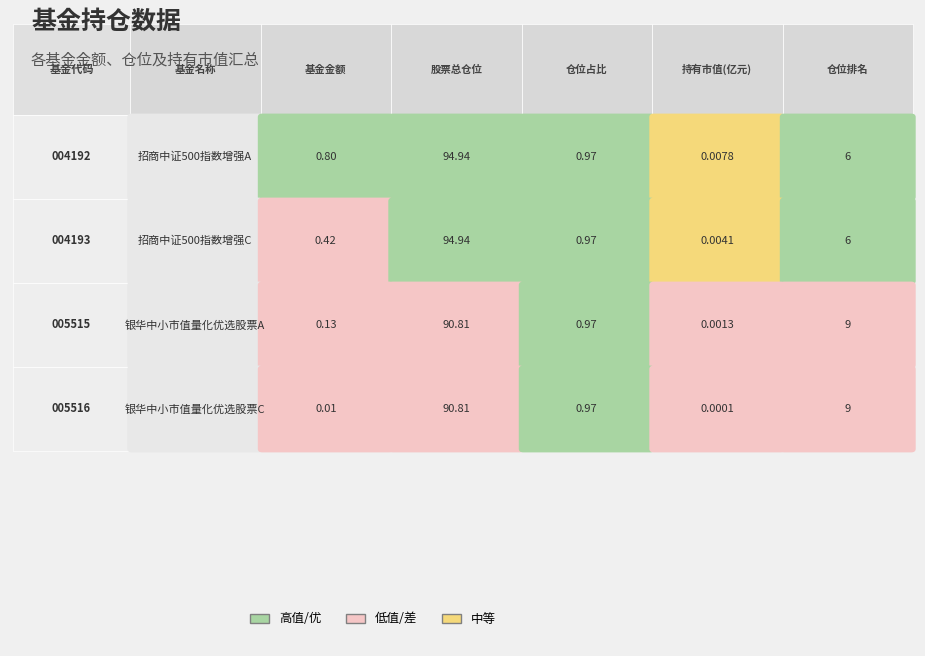

What is the sum of the values at 1 and values?

1.2